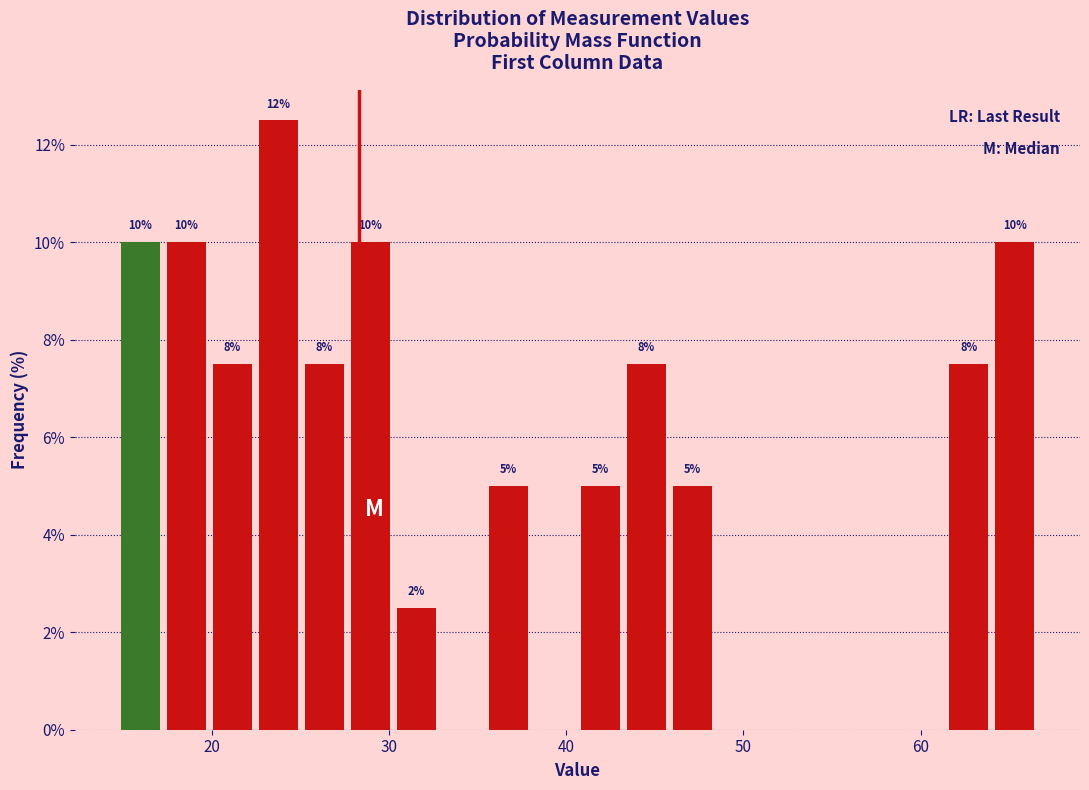

Around what value on the x-axis is the tallest bar? Give the approximate position of its centre, as read against the axis.

24